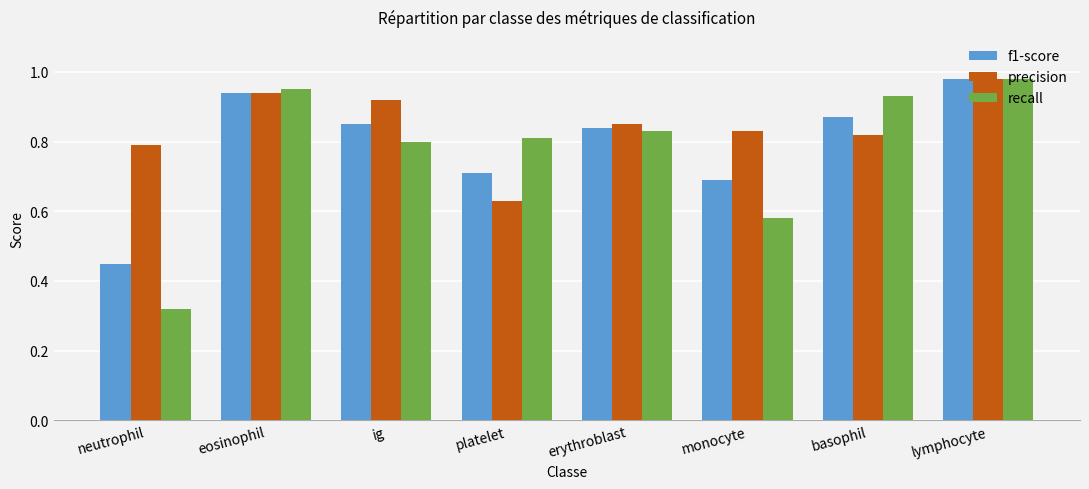

Which category has the highest value across all series?

lymphocyte